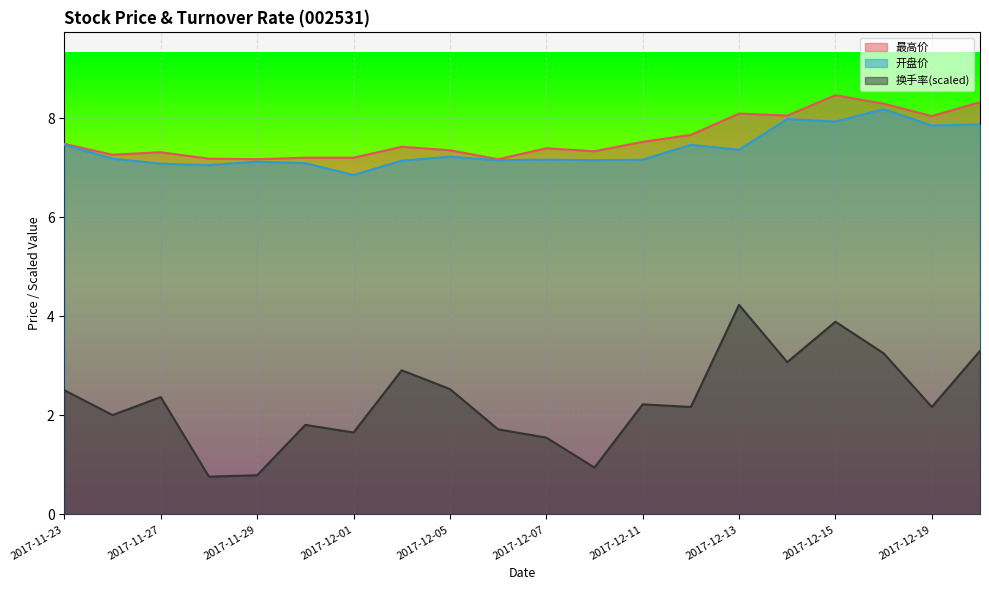

How many lines are shown in the chart?

3